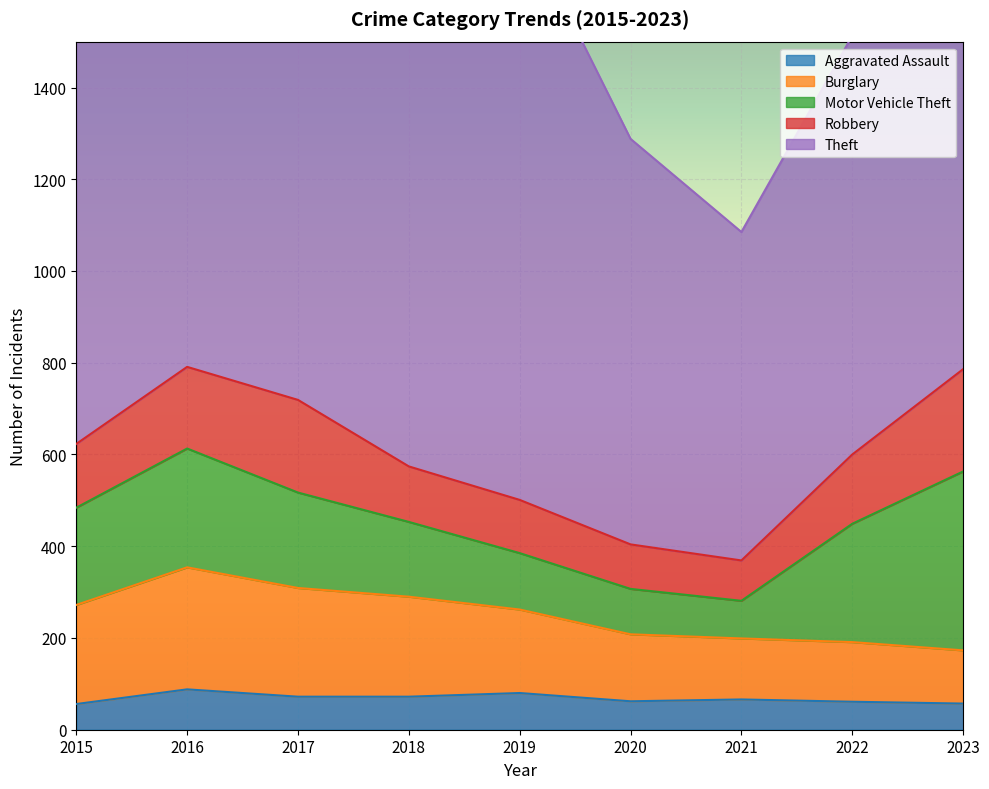

Rank the series by their maximum value, from highest to lowest.

Theft, Motor Vehicle Theft, Burglary, Robbery, Aggravated Assault